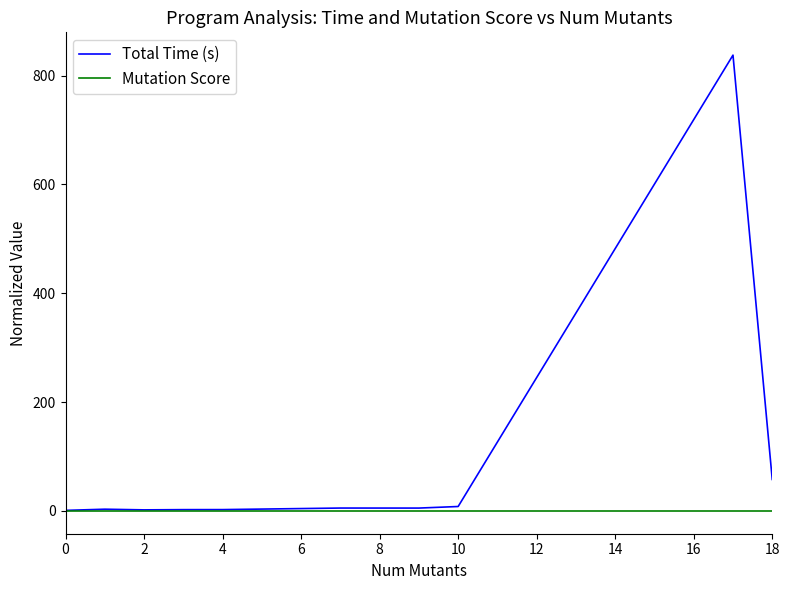

What is the maximum value for Total Time (s)?

837.7